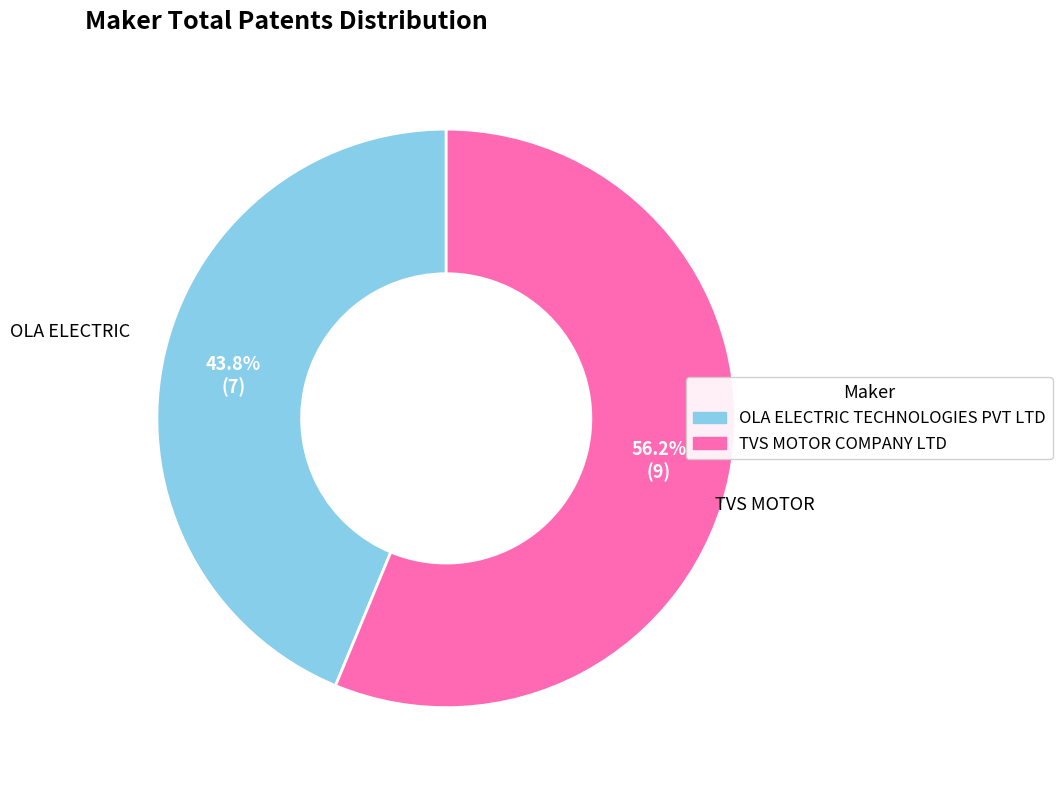

Combined, do OLA ELECTRIC TECHNOLOGIES PVT LTD and TVS MOTOR COMPANY LTD account for over 50%?

Yes